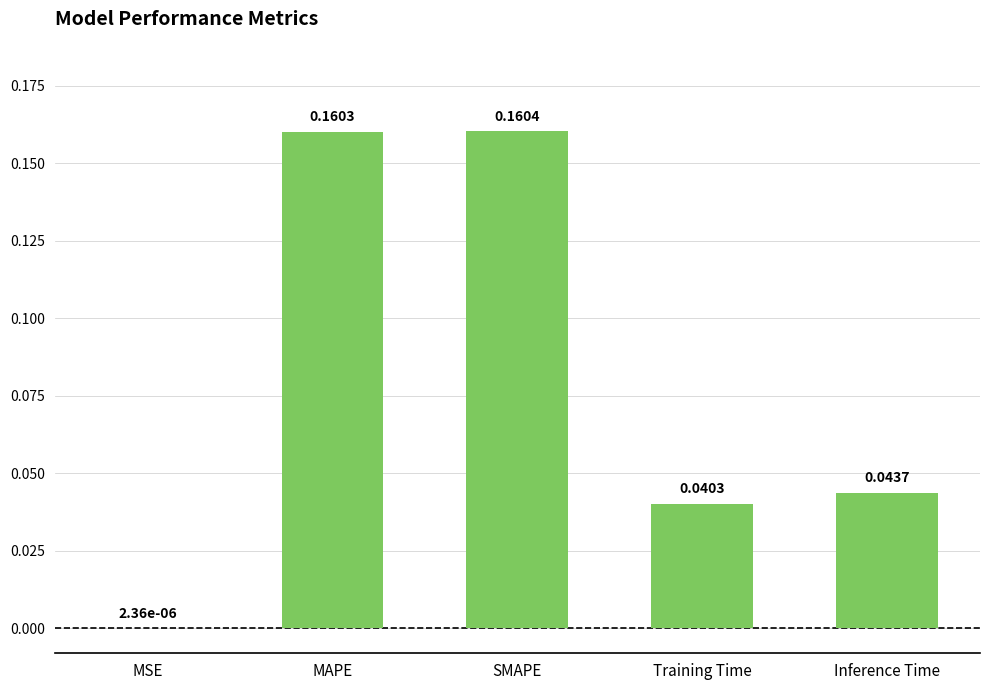

Is it true that the value at Training Time is 0.1?

False